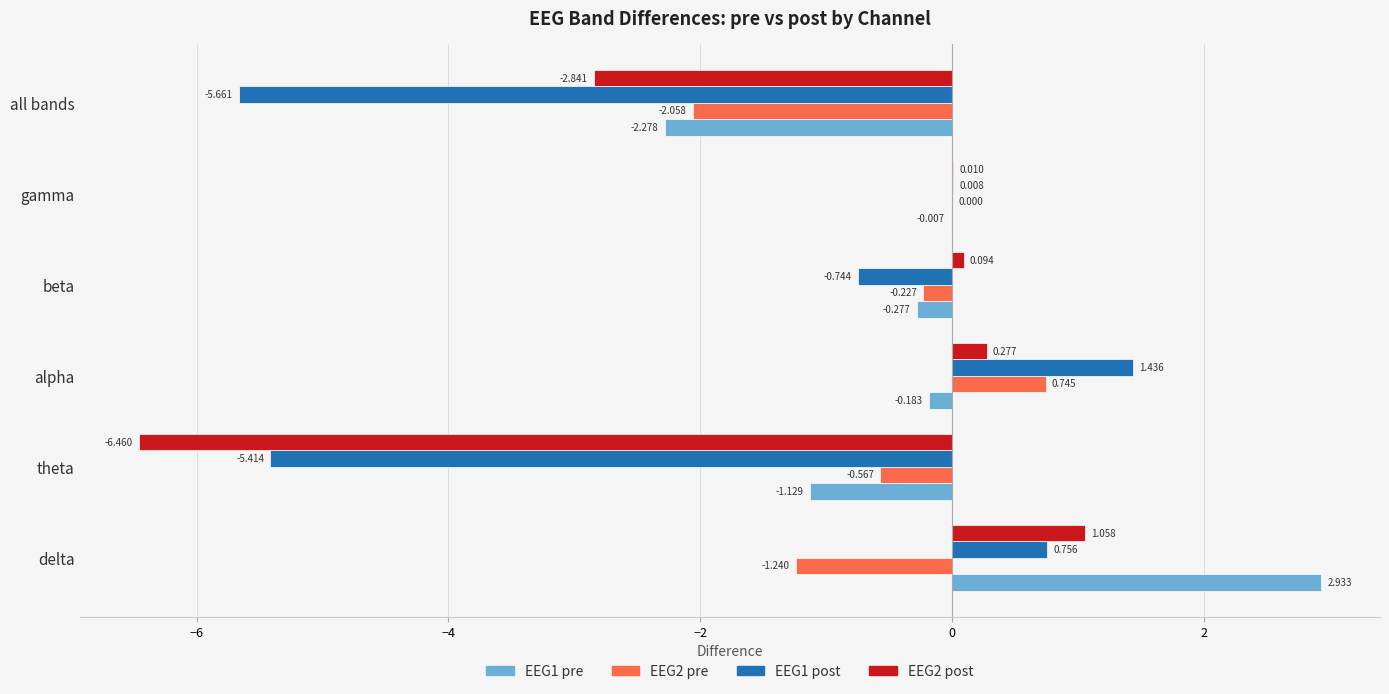

At which category does the chart reach its peak across all series?

delta